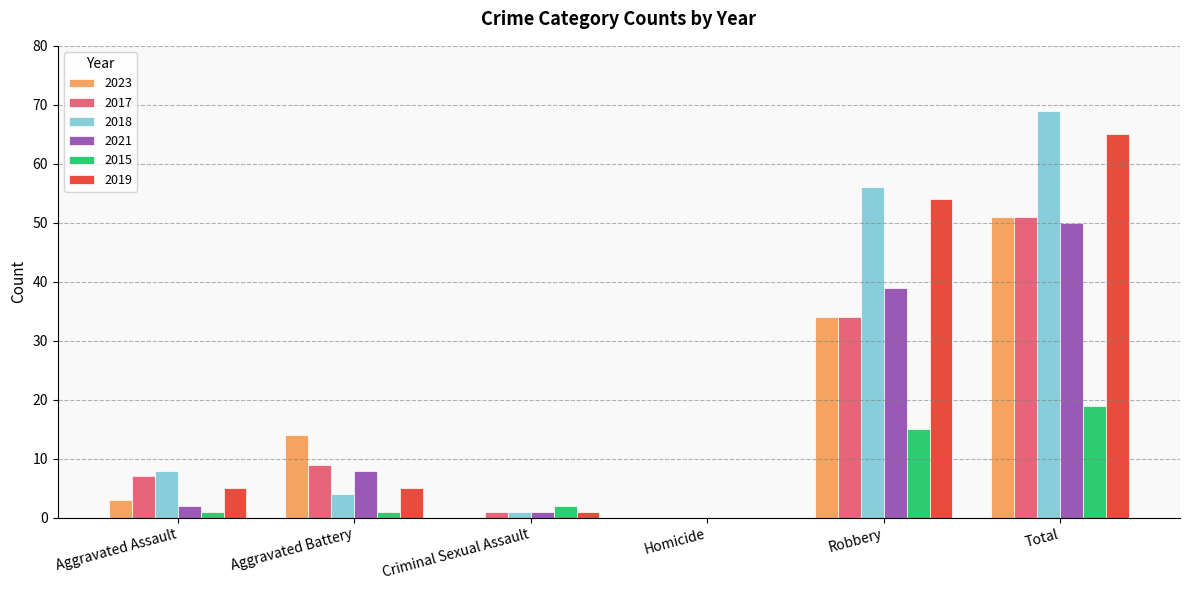

At which label does 2021 reach its peak?

Total